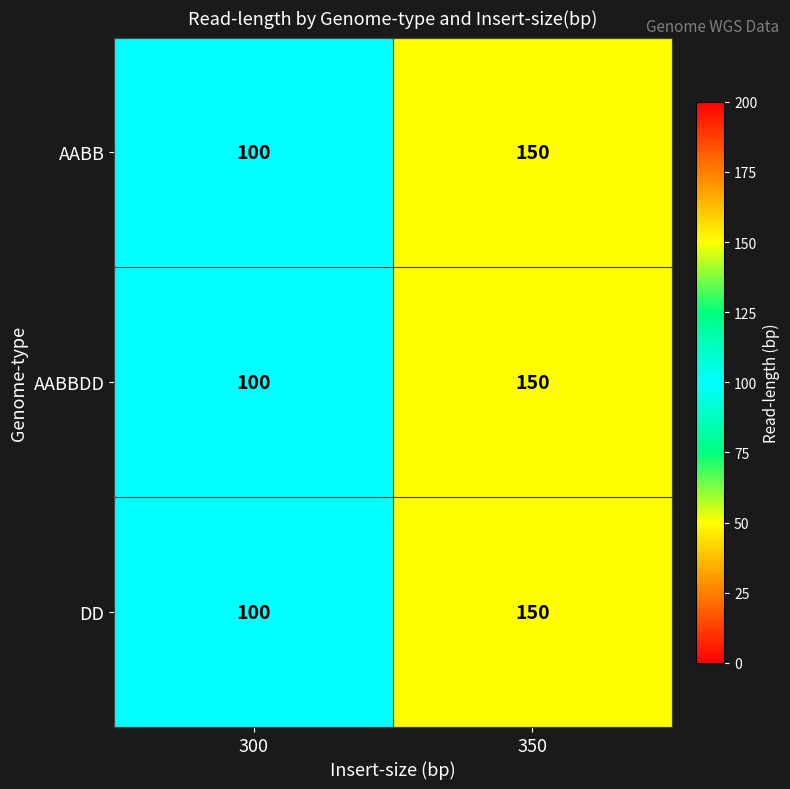

Reading left to right, what are all the values shown in this chart?

AABB: 100	150
AABBDD: 100	150
DD: 100	150